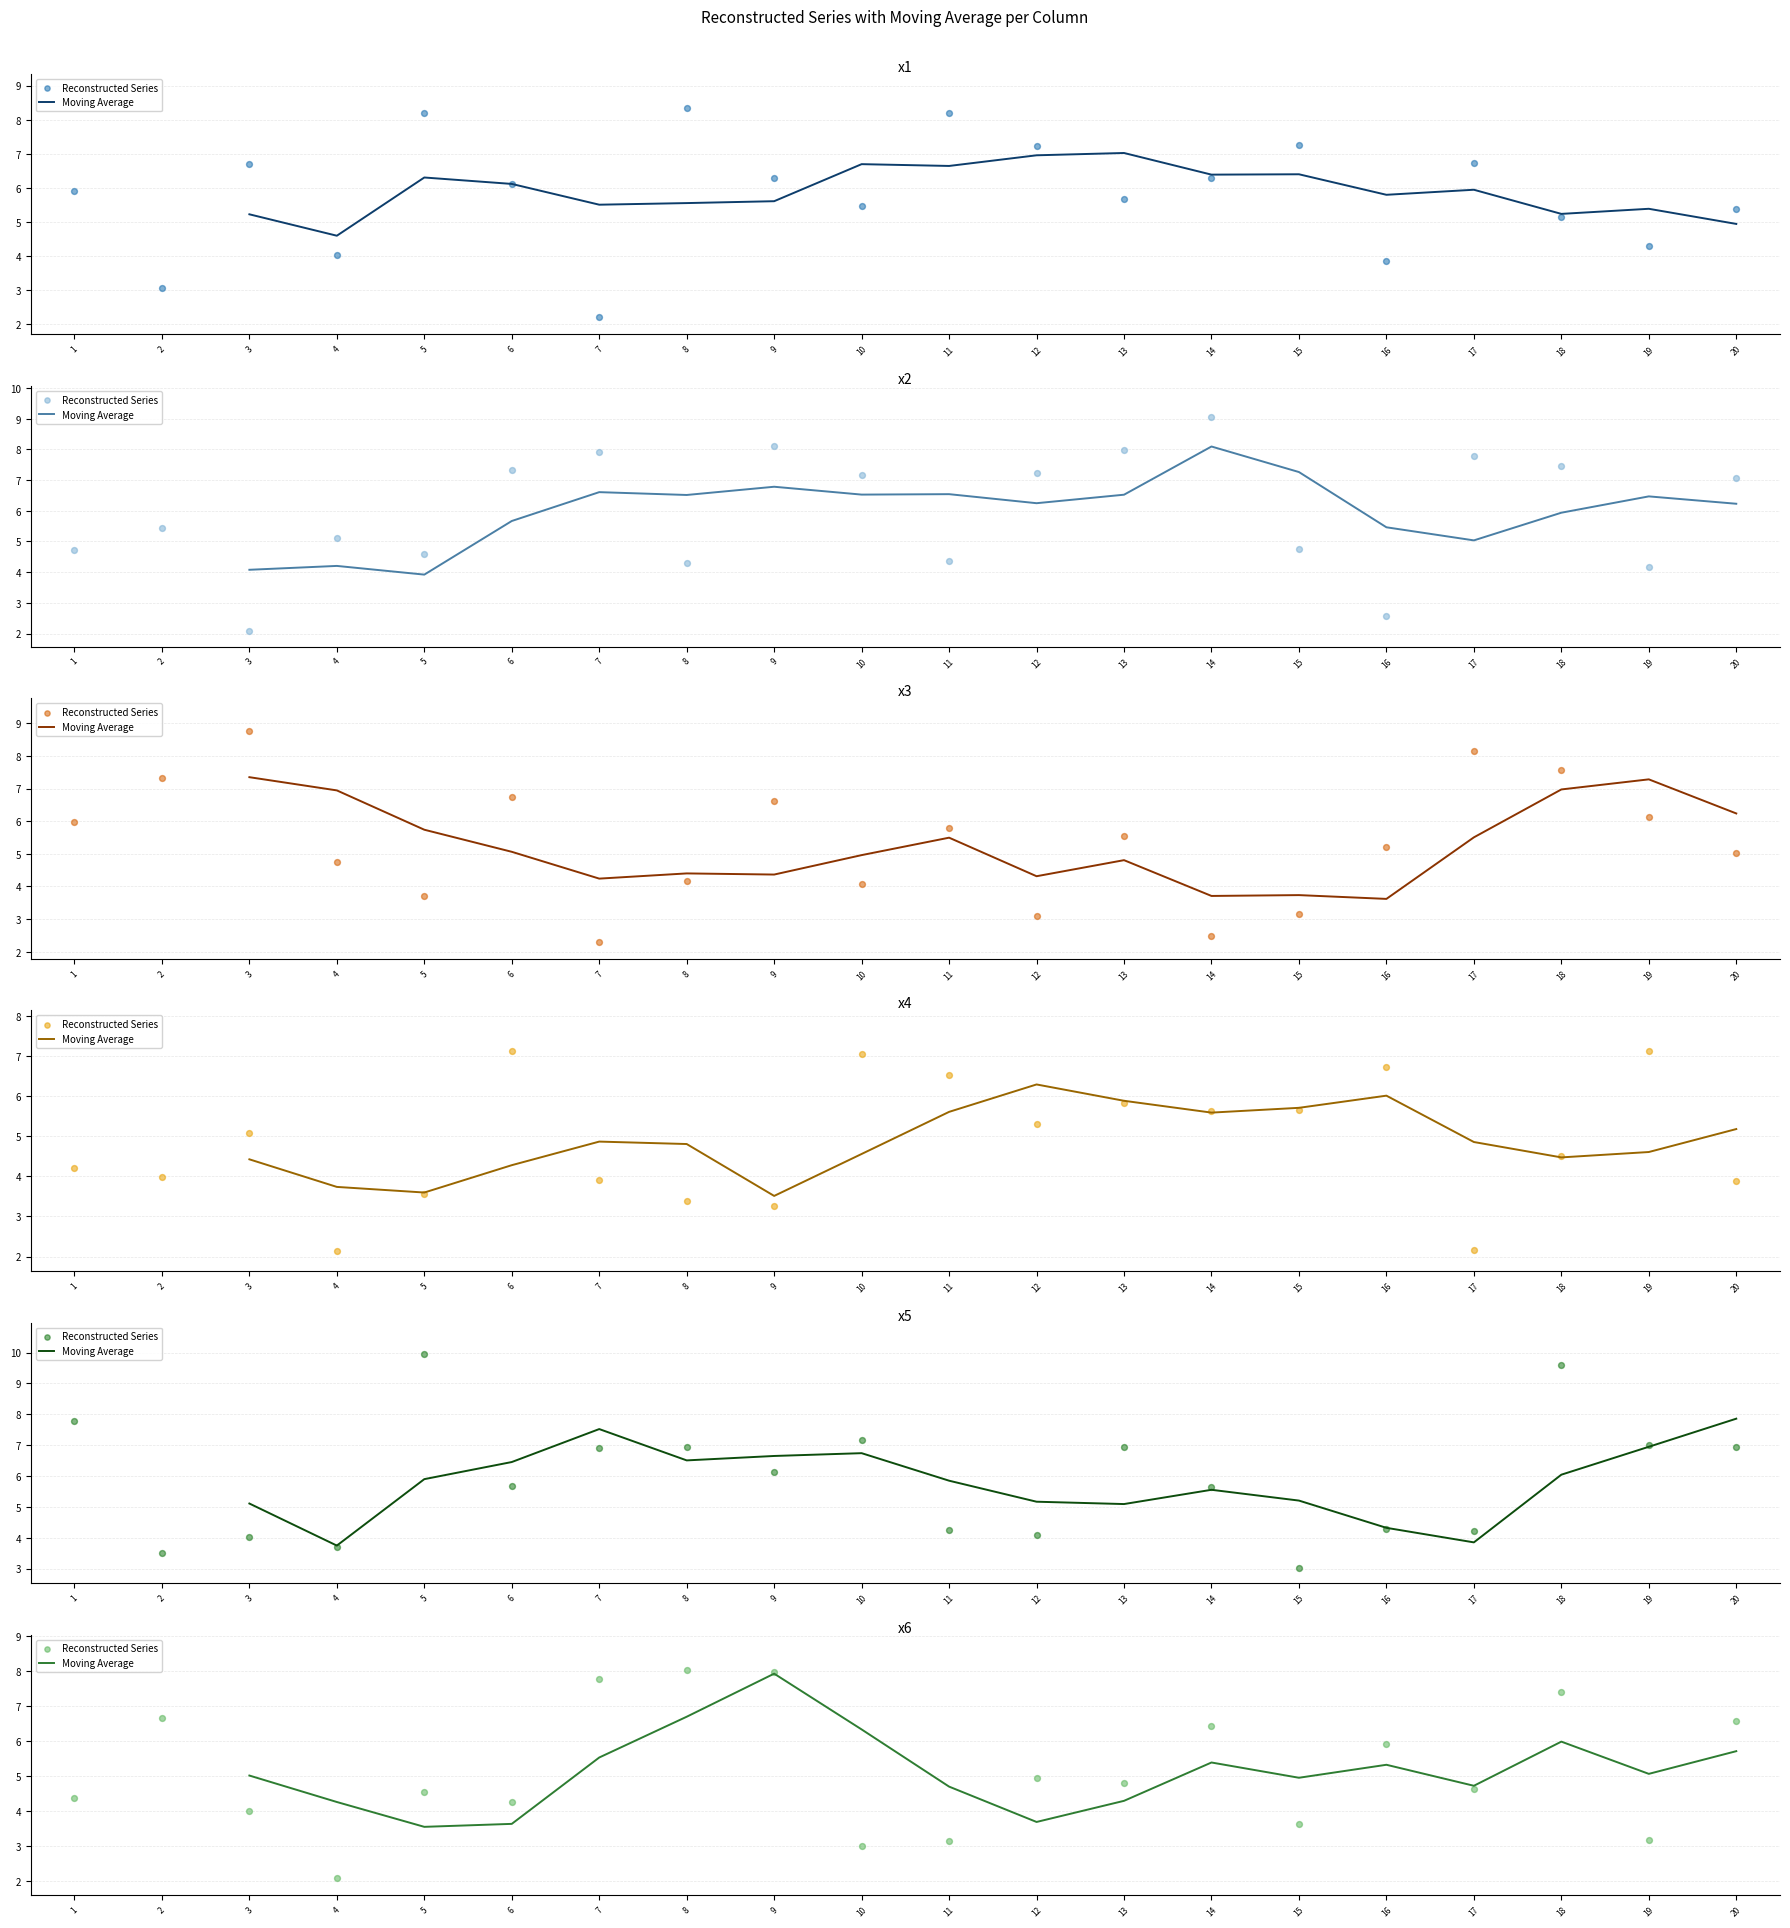

At how many categories does at least one series exceed 2?

20